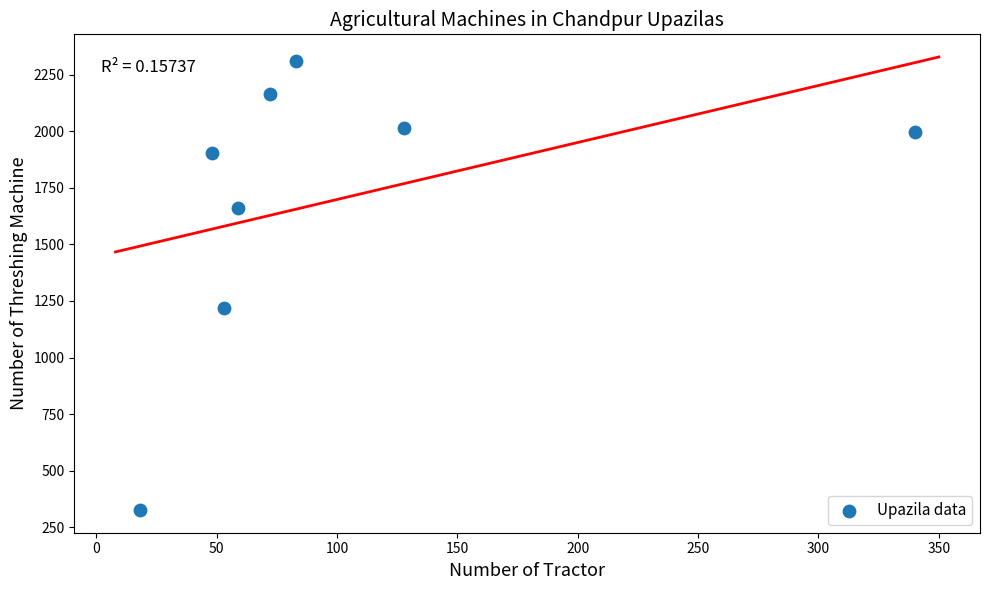

What is the range of X values (max minus min)?

322